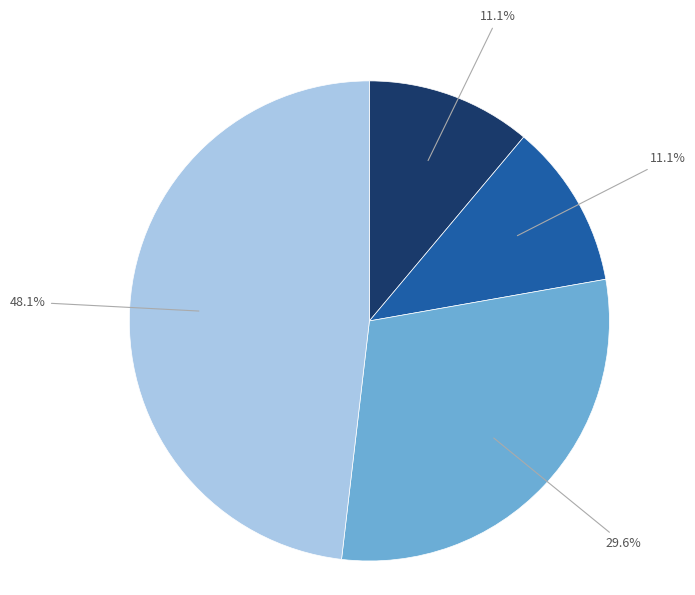

Is there a majority slice in this chart?

No